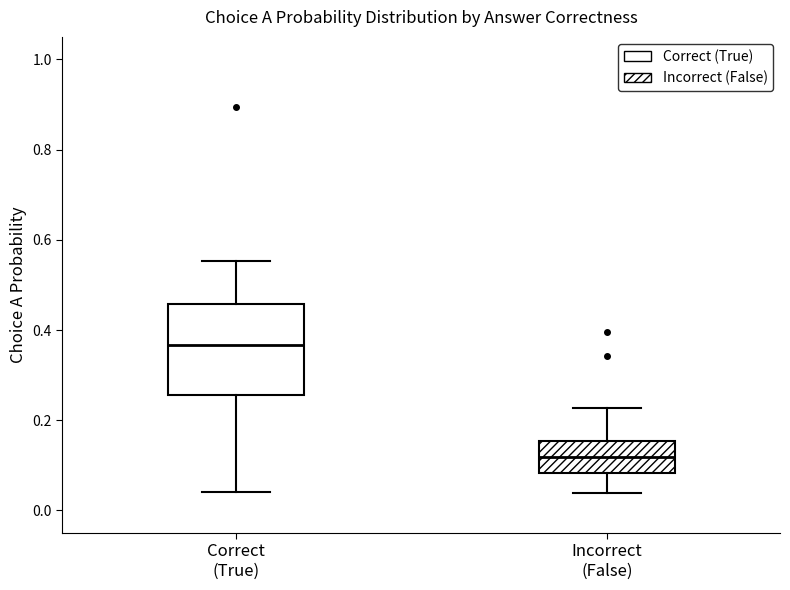

Which box is the tallest, from its lower edge to its upper edge?

Correct (True)